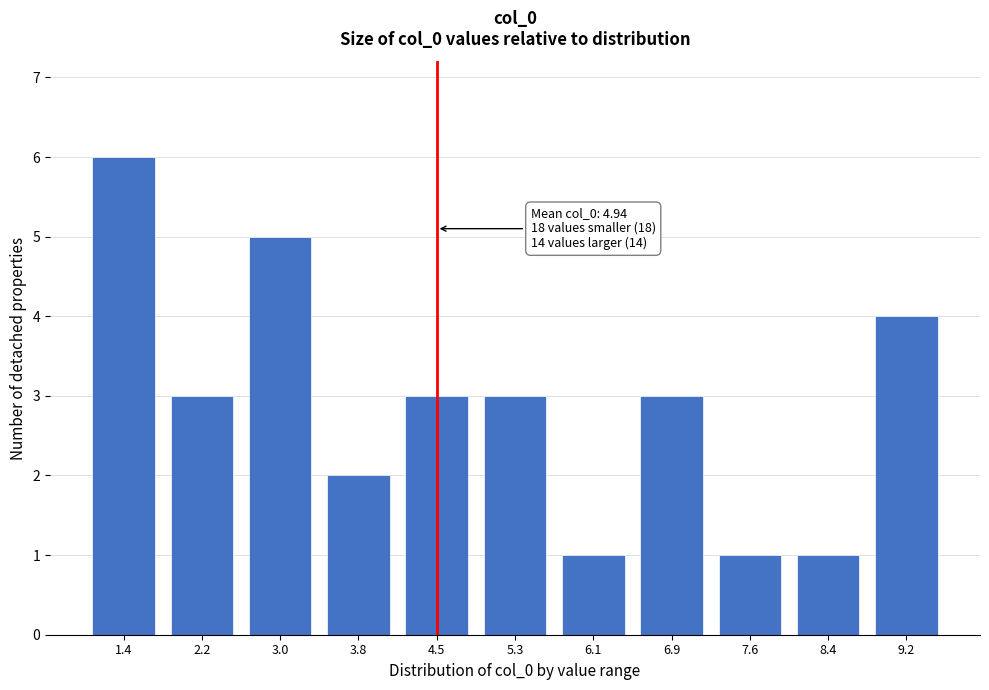

Reading left to right, what are all the values shown in this chart?

6	3	5	2	3	3	1	3	1	1	4